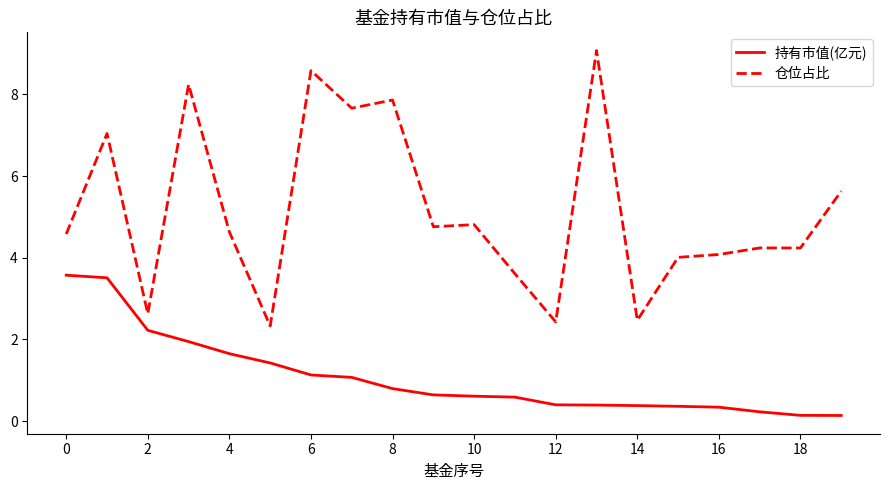

True or false: 仓位占比 and 持有市值(亿元) intersect in this chart.

False